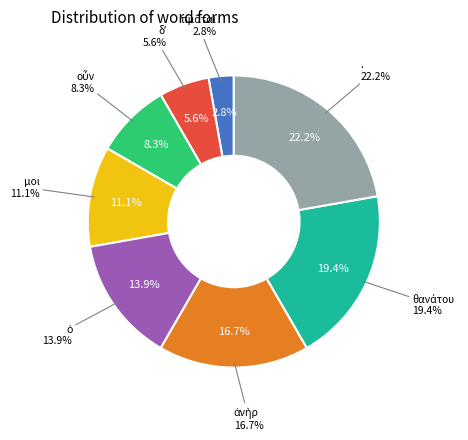

Combined, do οὖν and . account for over 50%?

No